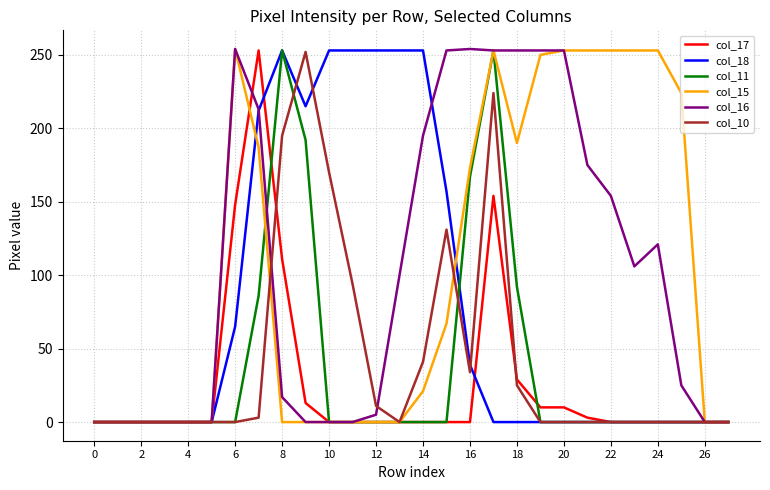

What is the maximum value shown in the chart?

254